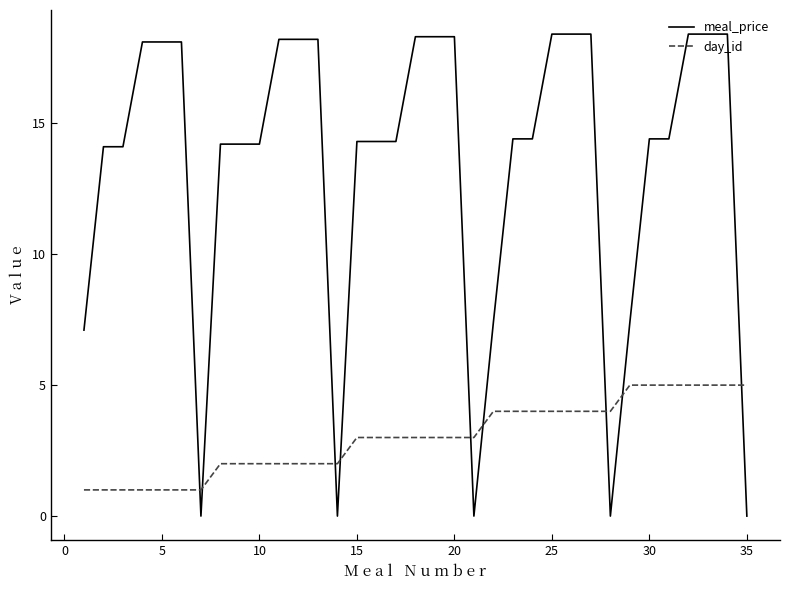

What is the sum of all meal_price values?

467.4